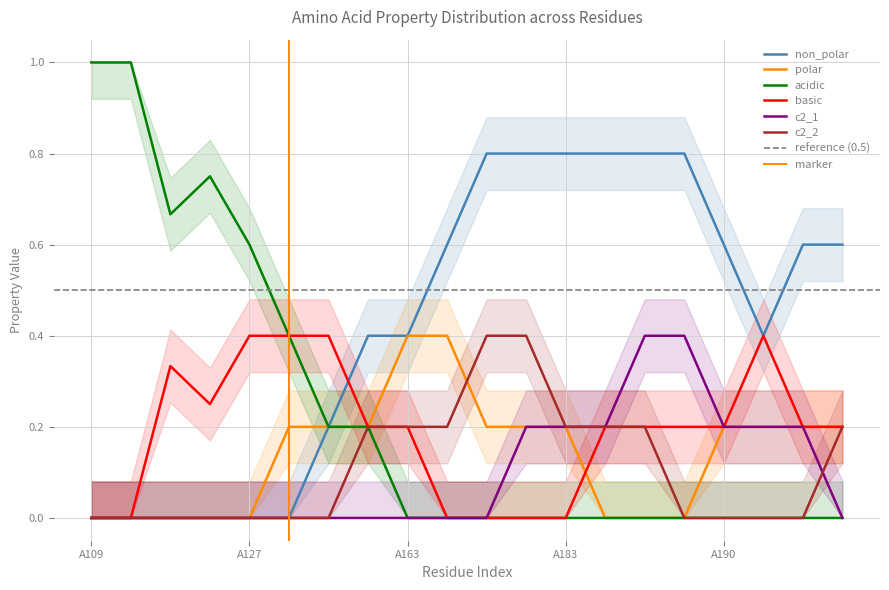

Is it true that polar equals -1 at A178?

False